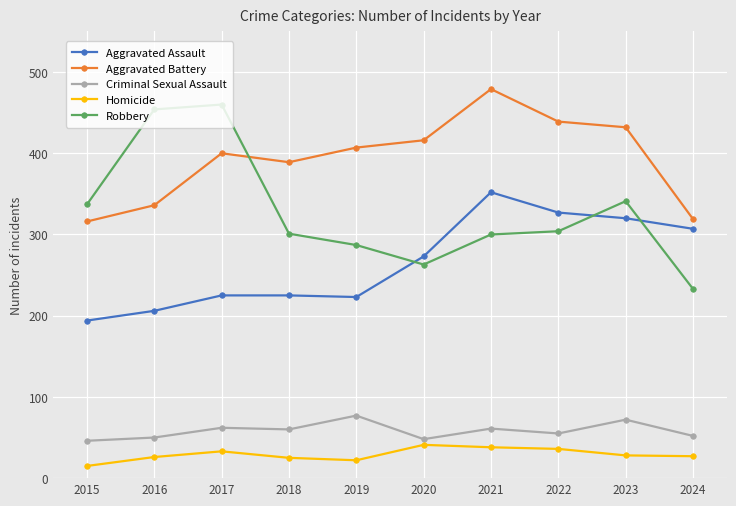

What is the maximum value for Homicide?

41